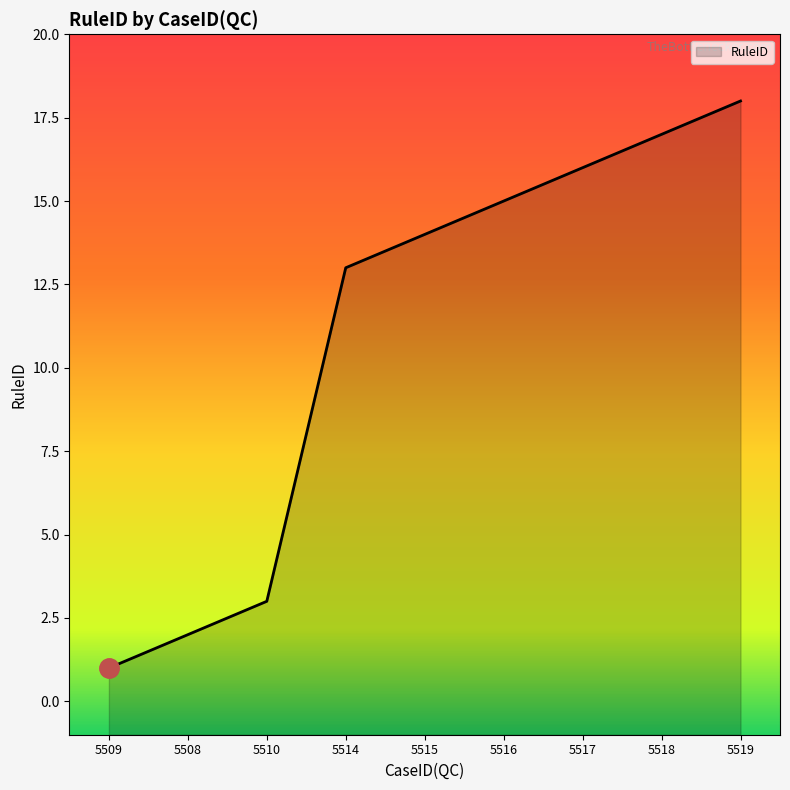

True or false: the data shows 13 at 5514.

True